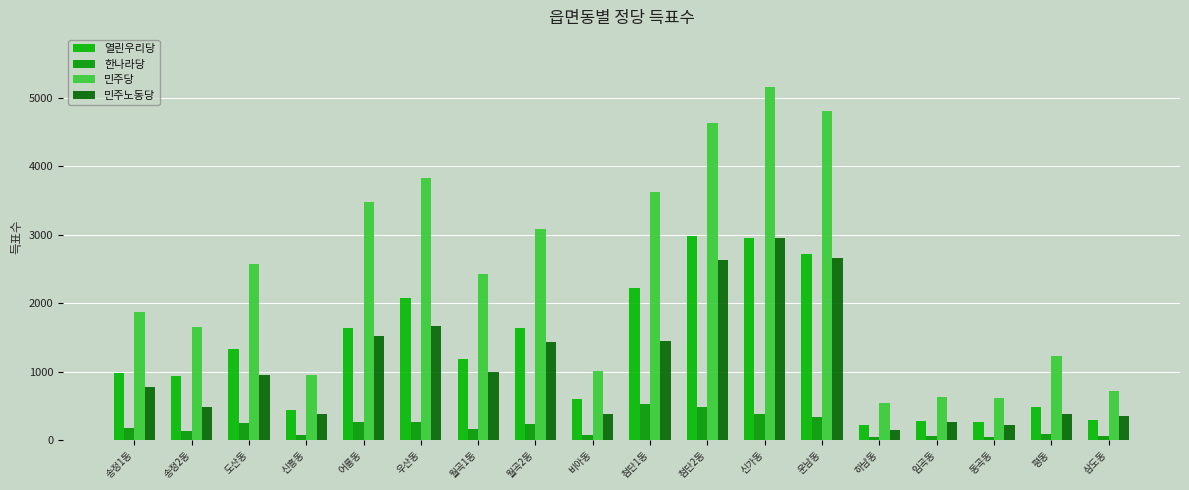

At which label does 민주당 reach its minimum?

하남동